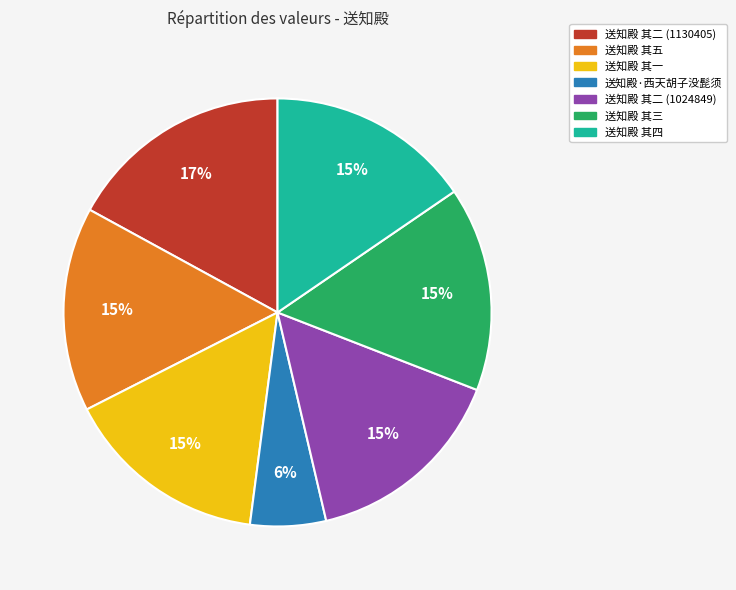

Which slice is the smallest?

送知殿·西天胡子没髭须